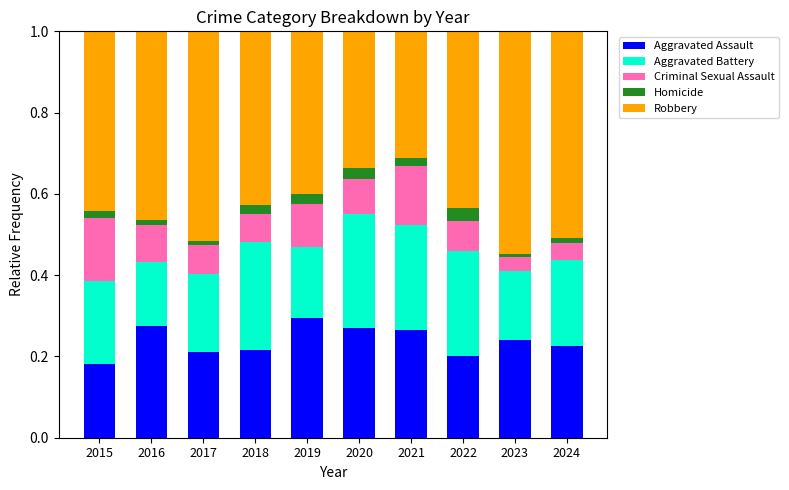

Which category has the highest value in the Aggravated Assault series?

2019